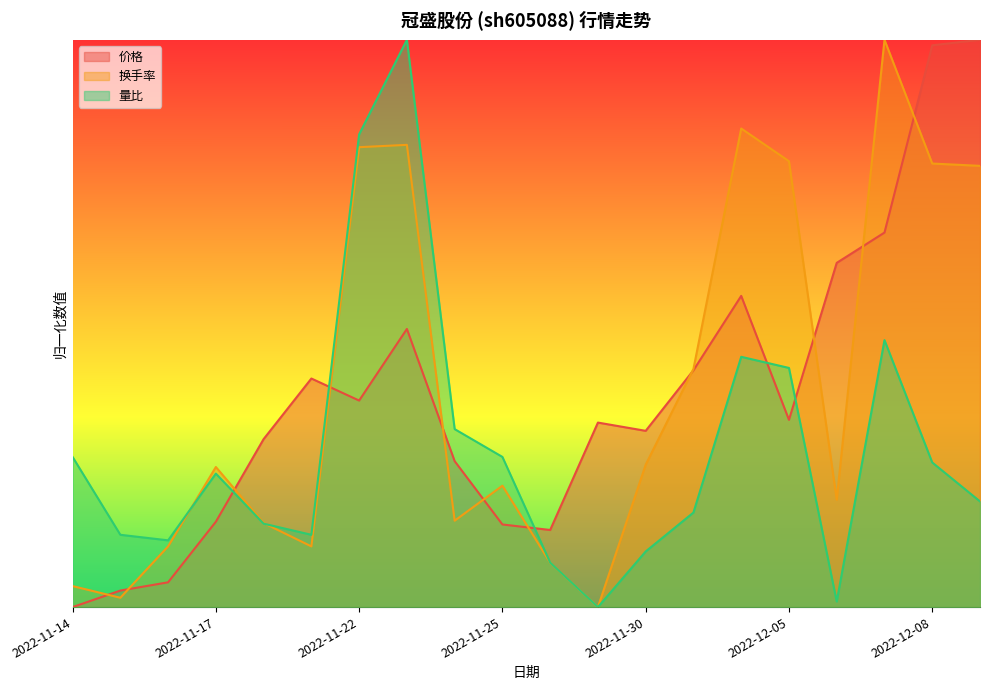

Which category has the highest value across all series?

2022-12-07